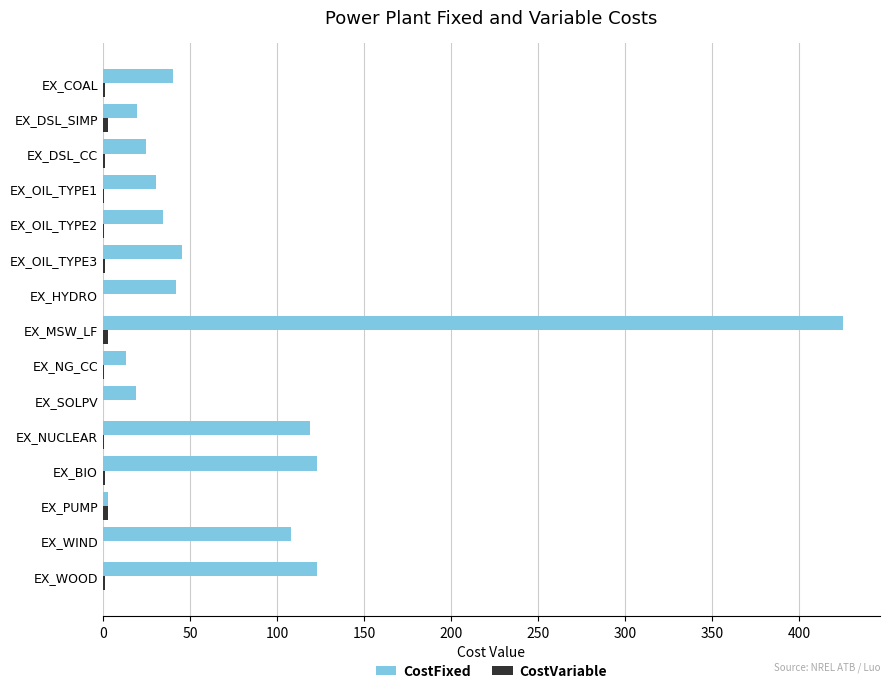

Which series changed the most between EX_MSW_LF and EX_NG_CC?

CostFixed